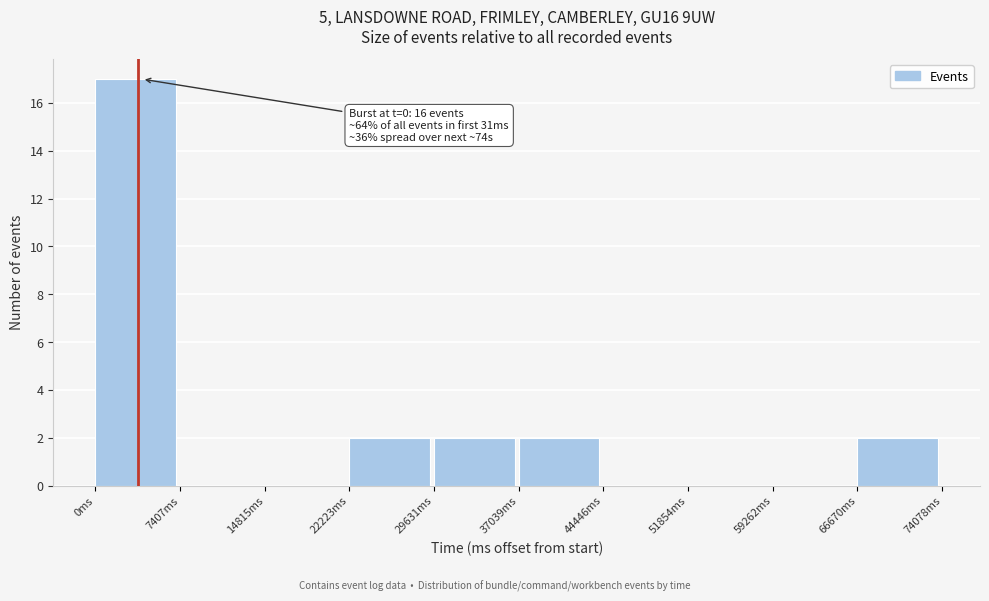

Over which range of the x-axis is the bar tallest?

0 to 7000